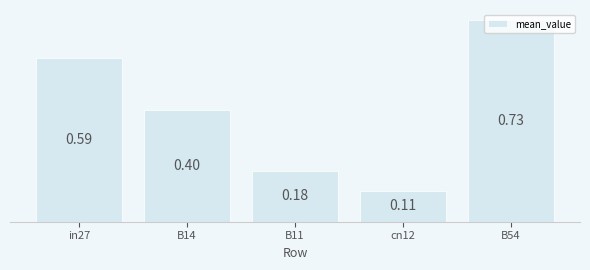

What is the sum of the values at cn12 and B54?

0.8